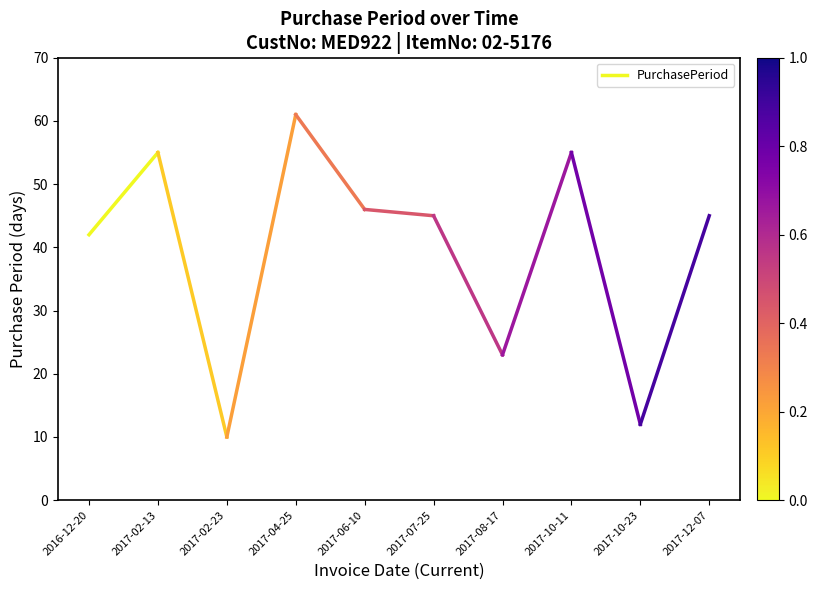

Reading right to left, transcribe all the data shown in this chart.

2017-02-13=55	2016-12-20=42